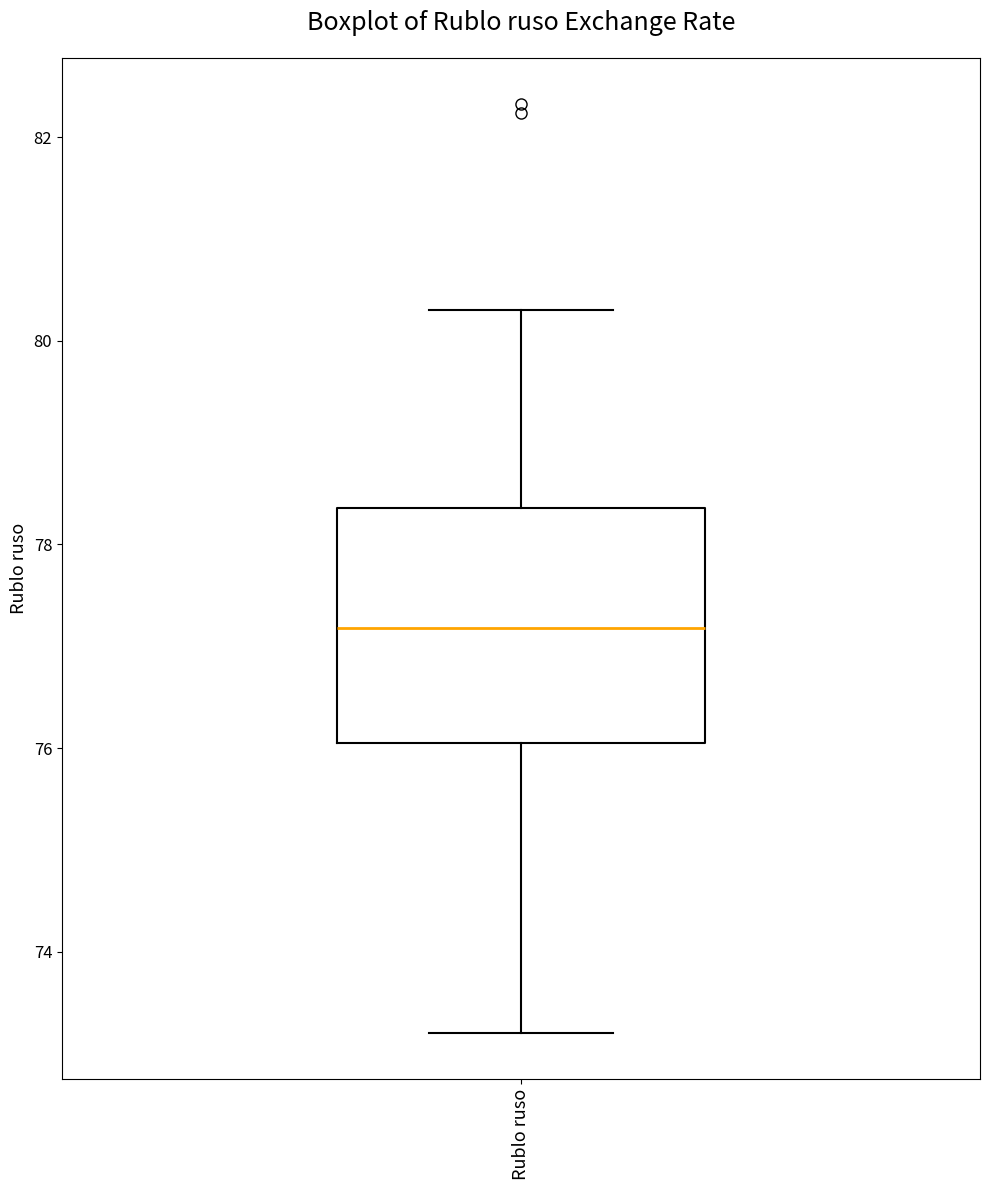

Read this box plot against the y-axis: the position of the median line, the range covered by the box, and the ends of both whiskers. The values are not printed on the chart, so give them approximately, as read against the axis.

median 77.2, box 76.0 to 78.4, whiskers 73.2 to 80.4